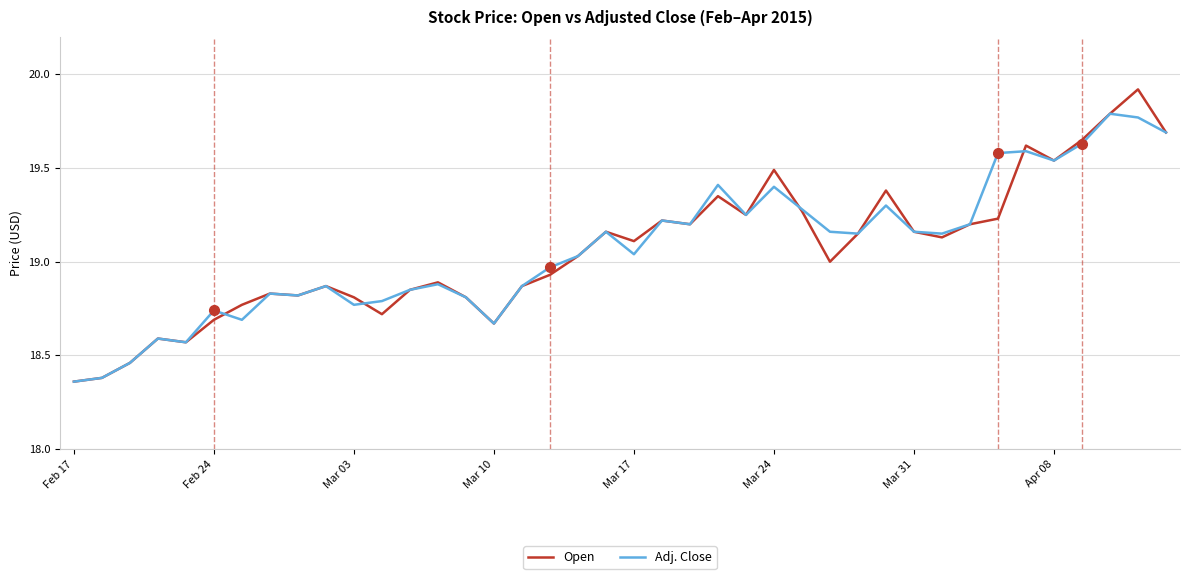

List the series in order of their peak value, lowest first.

Adj. Close, Open